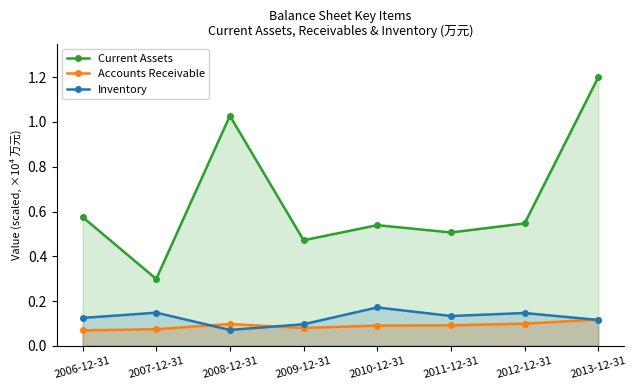

At which label is Current Assets closest to 0?

2007-12-31